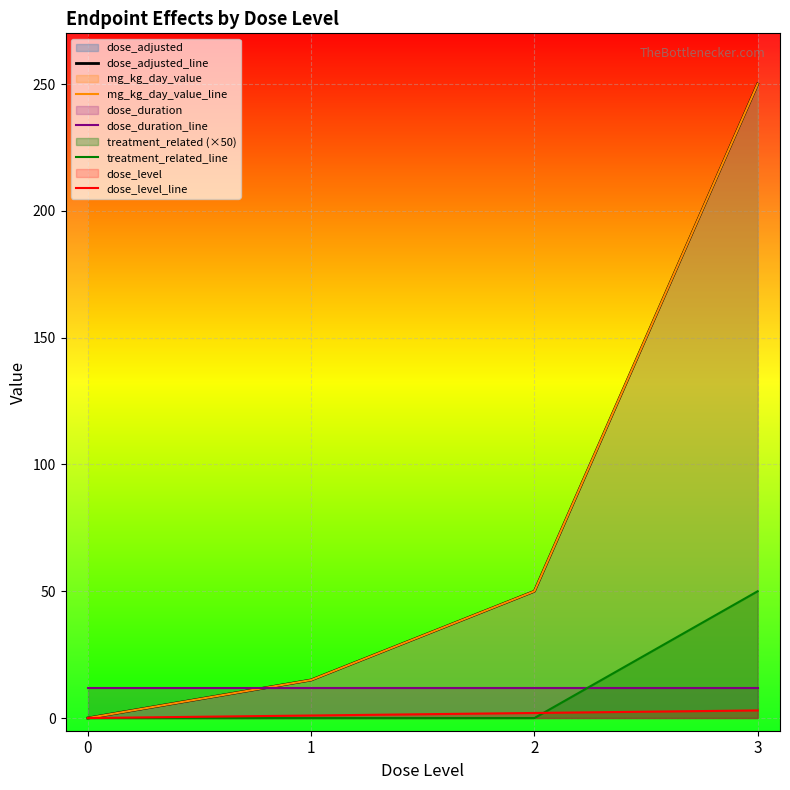

True or false: dose_adjusted_line and mg_kg_day_value_line intersect in this chart.

False